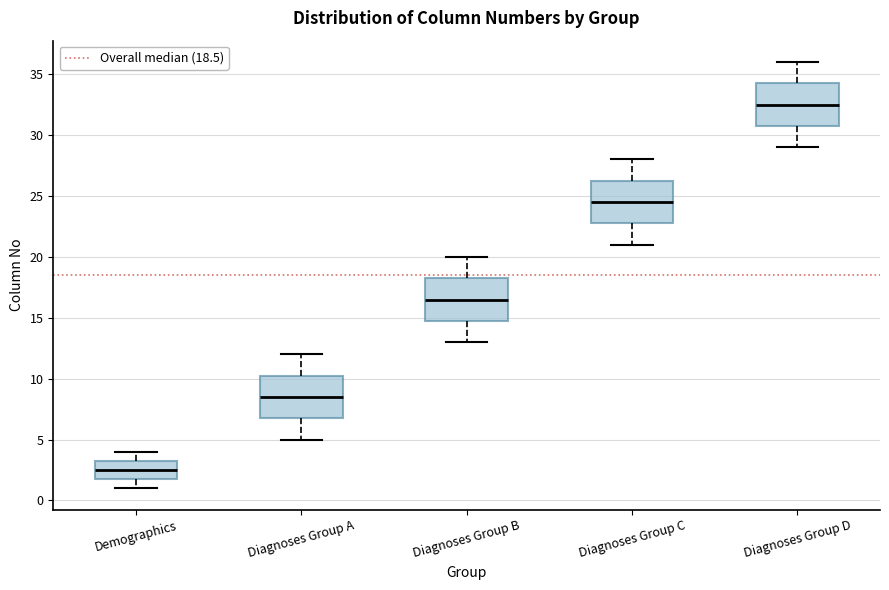

Where is the lower edge of the box for Diagnoses Group D on the y-axis? The values are not printed on the chart, so give them approximately, as read against the axis.

31.0